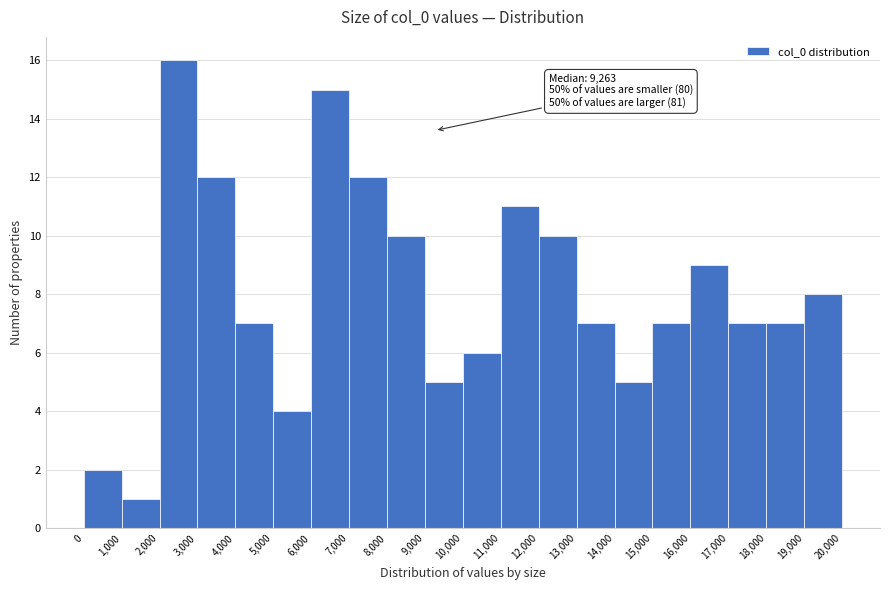

Over which range of the x-axis is the bar tallest?

2,000 to 3,000